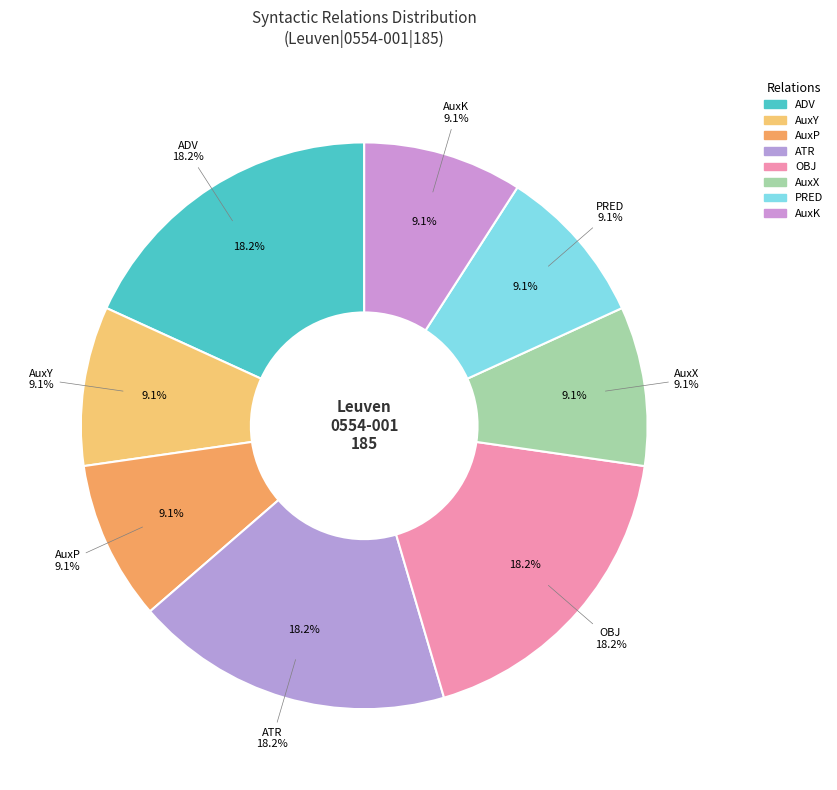

Which slice is the smallest?

AuxY